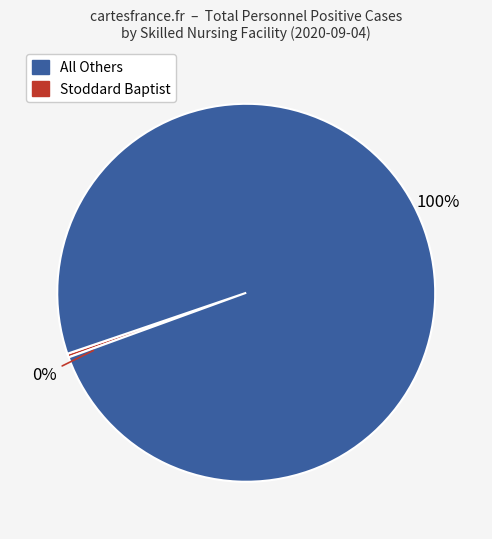

Is it true that Jeanne Jugan Little Sisters of the Poor is 1% of the pie?

False